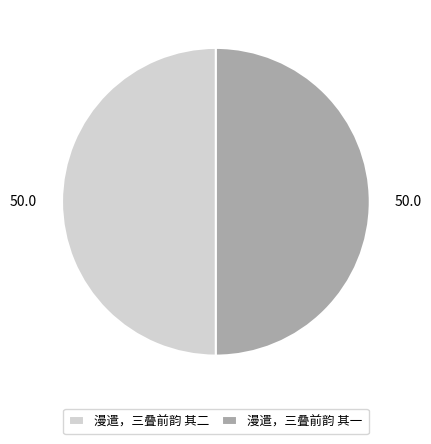

What is the ratio of the value at 漫遣，三叠前韵 其二 to the value at 漫遣，三叠前韵 其一?

1.0